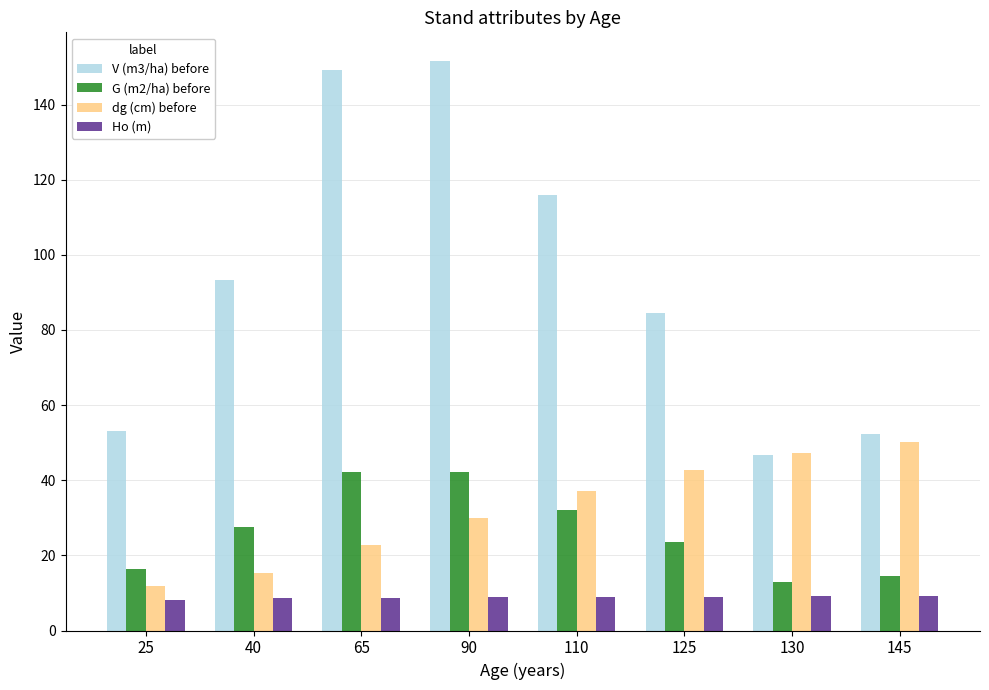

What is the value of the Ho (m) bar at the 7th from the left?

9.1